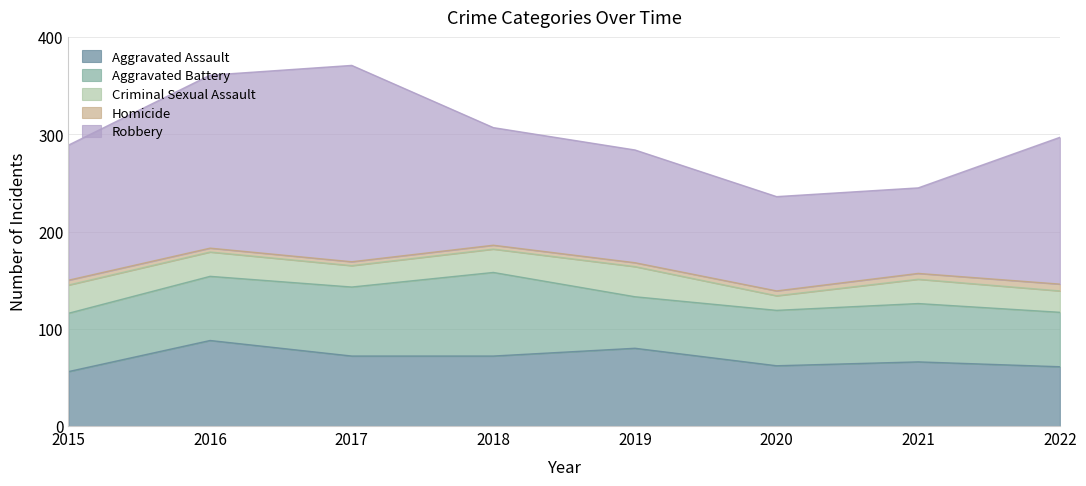

True or false: Aggravated Battery and Criminal Sexual Assault cross at least once.

False